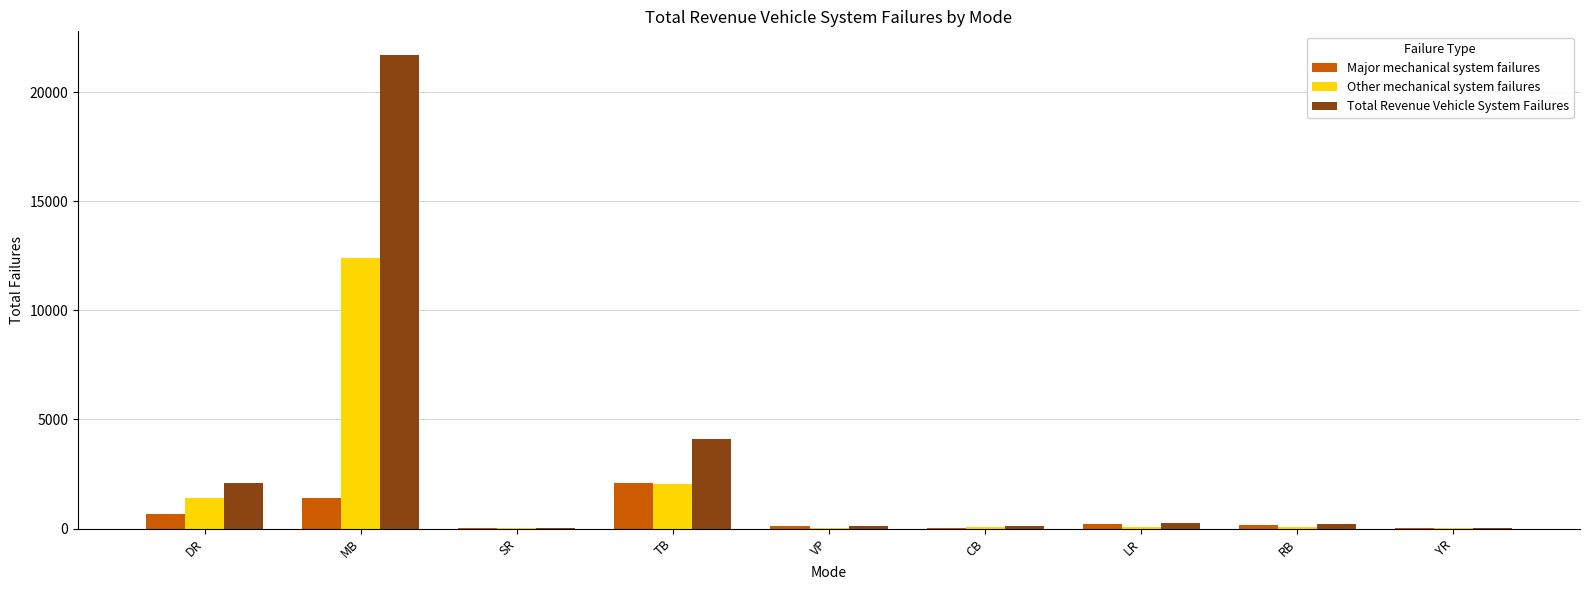

Which series has the largest total across all categories?

Total Revenue Vehicle System Failures